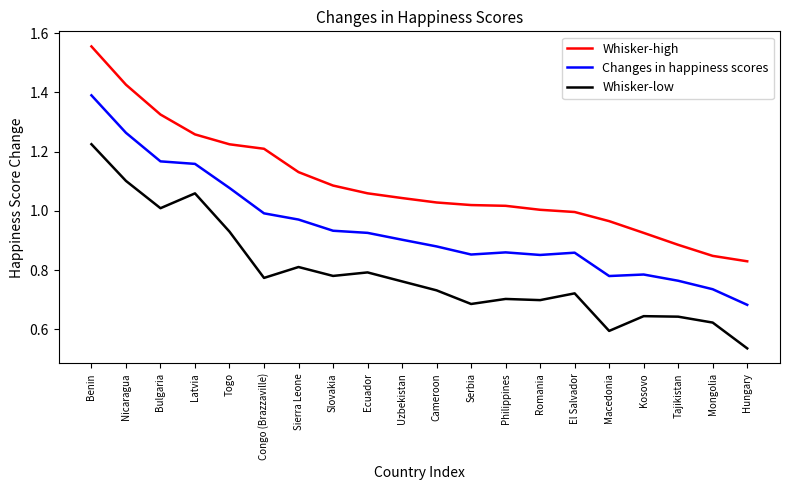

At which category does Whisker-low reach its first local peak?

Latvia